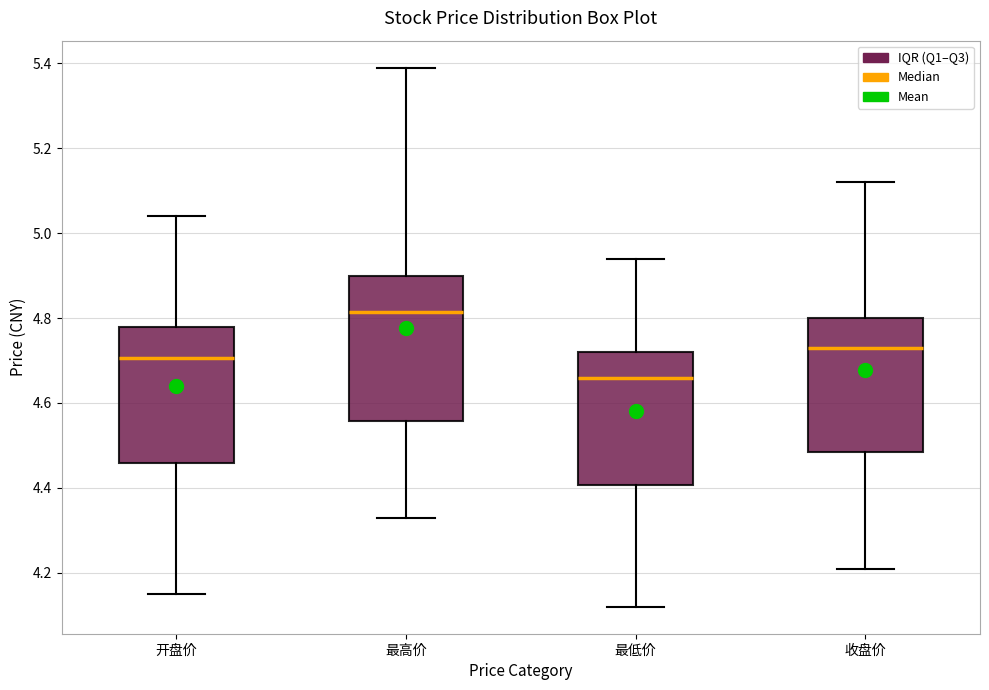

Reading left to right, transcribe this box plot: for each box, give where its median line is, the range the box spans, and where its two whiskers end, as read against the y-axis. The values are not printed on the chart, so give them approximately, as read against the axis.

开盘价: median 4.70, box 4.46 to 4.78, whiskers 4.16 to 5.04
最高价: median 4.82, box 4.56 to 4.90, whiskers 4.34 to 5.40
最低价: median 4.66, box 4.40 to 4.72, whiskers 4.12 to 4.94
收盘价: median 4.74, box 4.48 to 4.80, whiskers 4.22 to 5.12